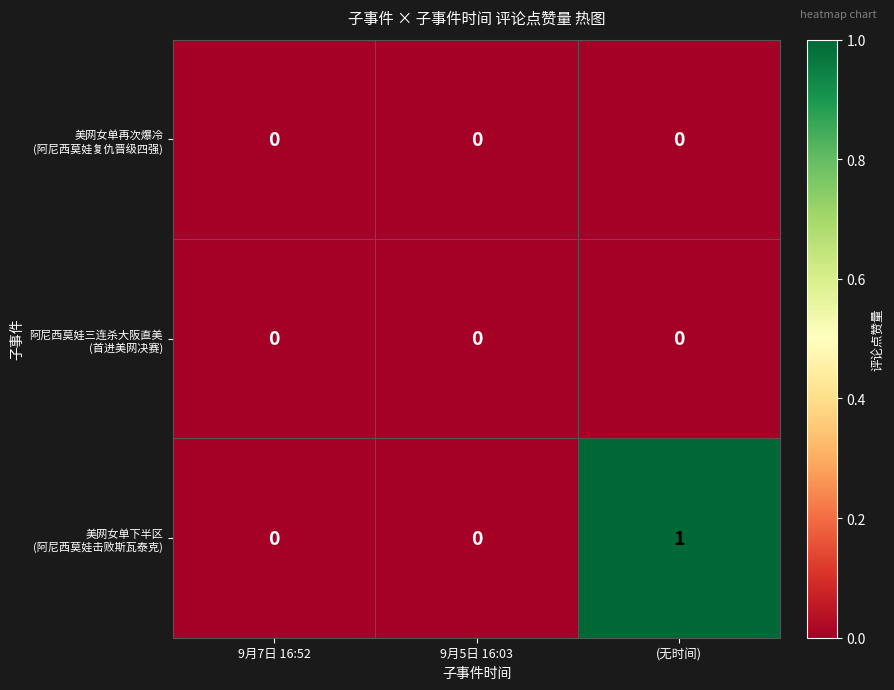

At which category is the sum across all series the highest?

(无时间)